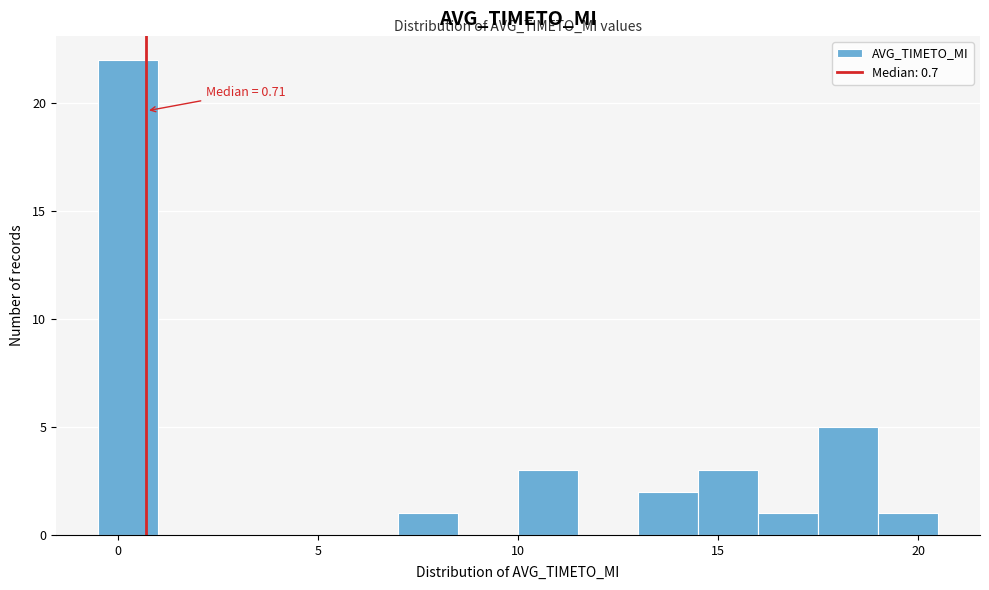

Read against the x-axis, roughly where is the centre of the tallest bar?

0.5